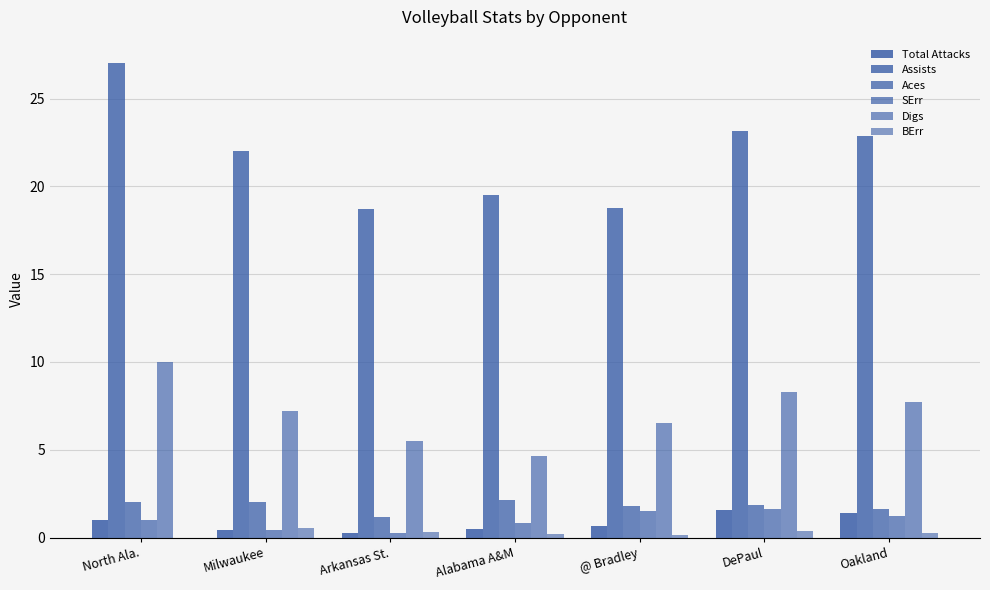

Which has a higher value, Arkansas St. or Alabama A&M?

Alabama A&M